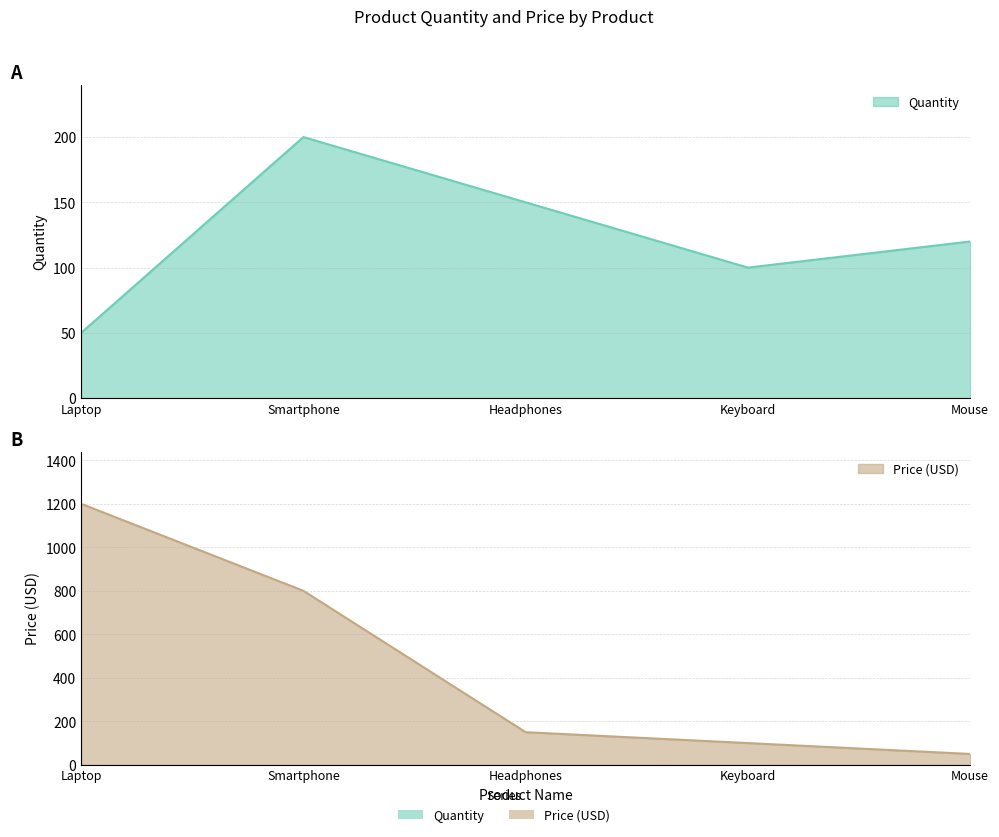

How many data points in Quantity are less than 120?

2